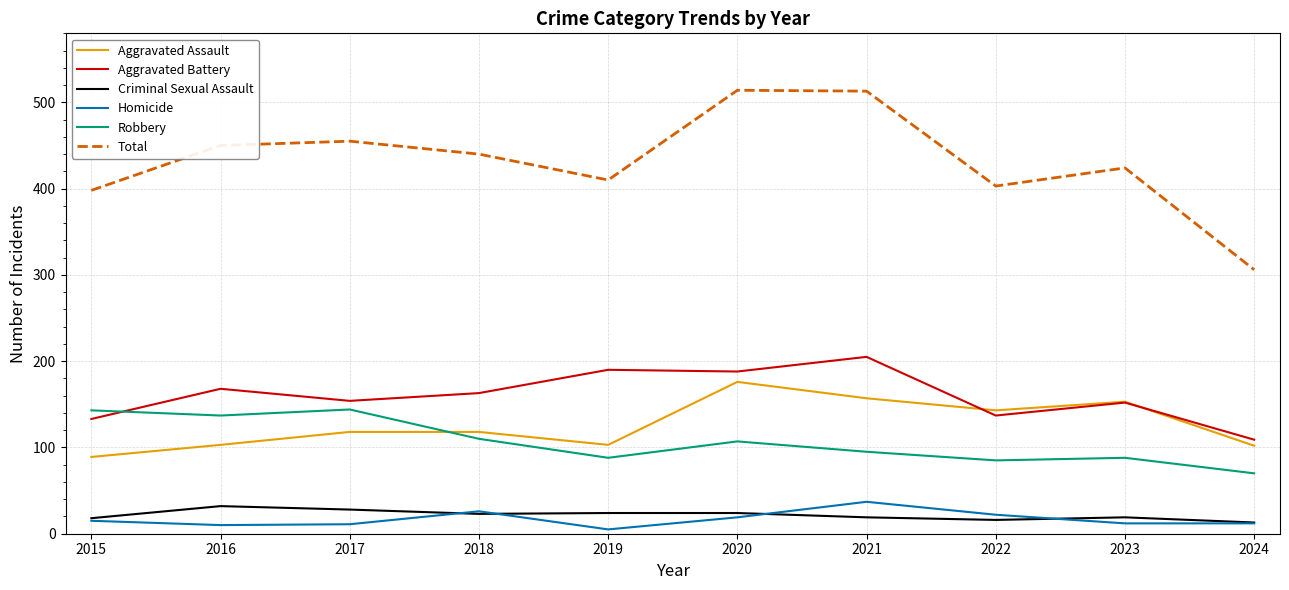

At which label does Criminal Sexual Assault first exceed 23?

2016